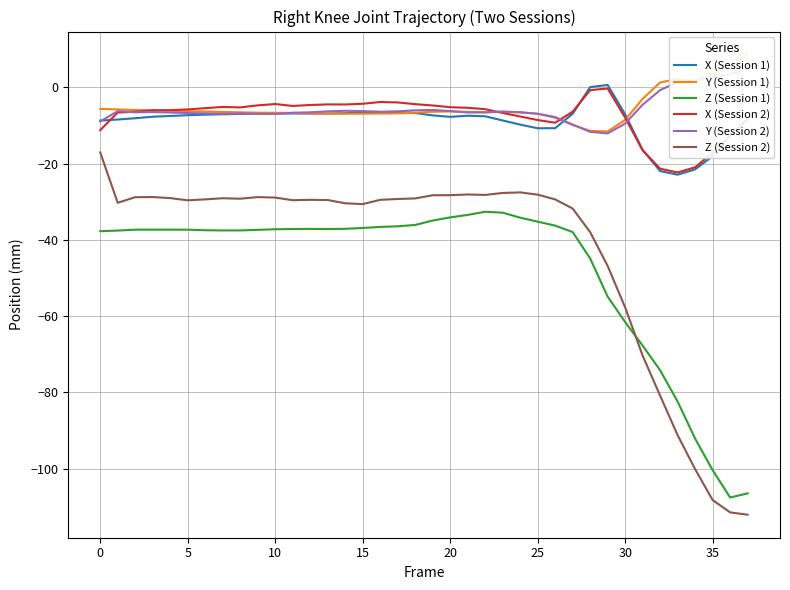

At which category does the chart reach its peak across all series?

37